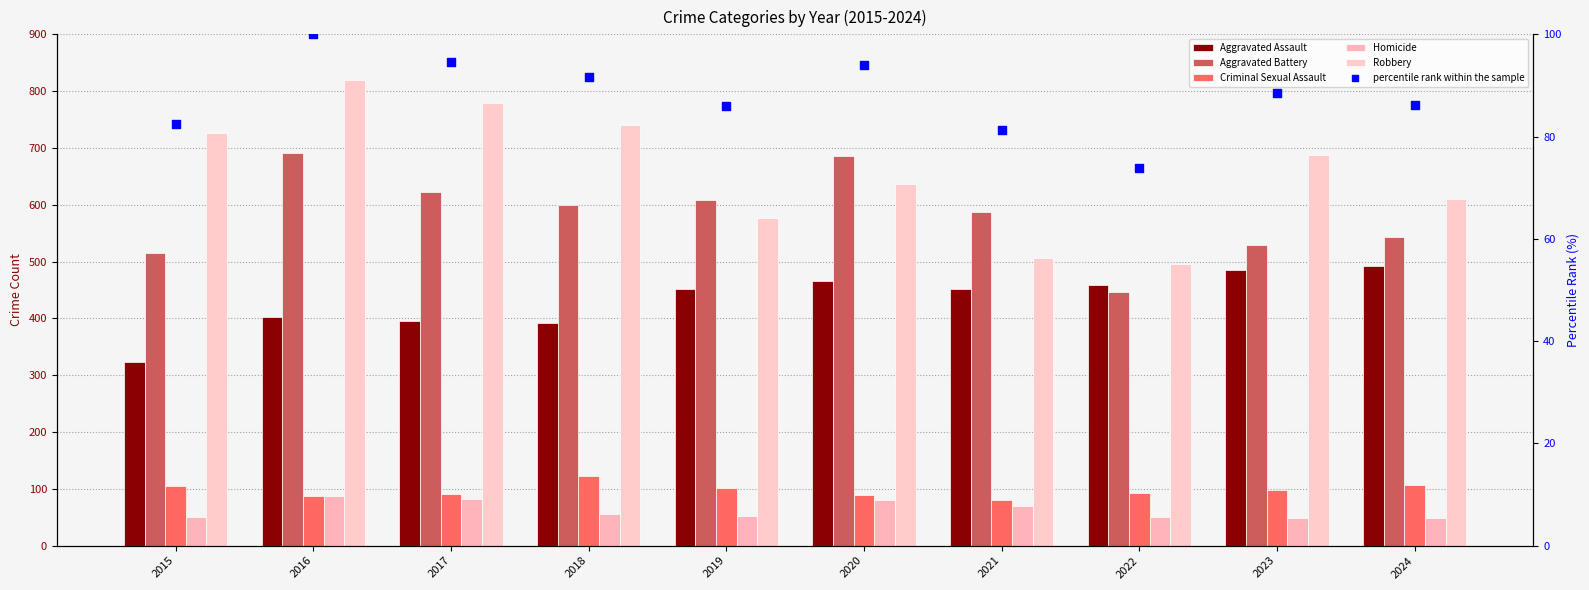

What is the total value across all series at 2018?

2003.7